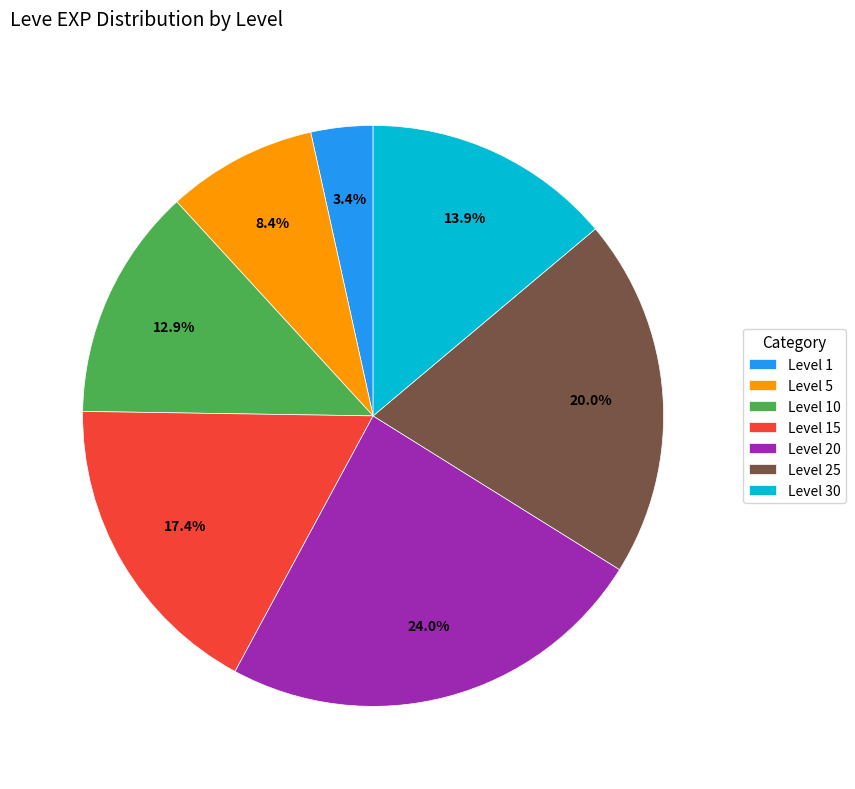

Combined, do Level 20 and Level 25 account for over 50%?

No